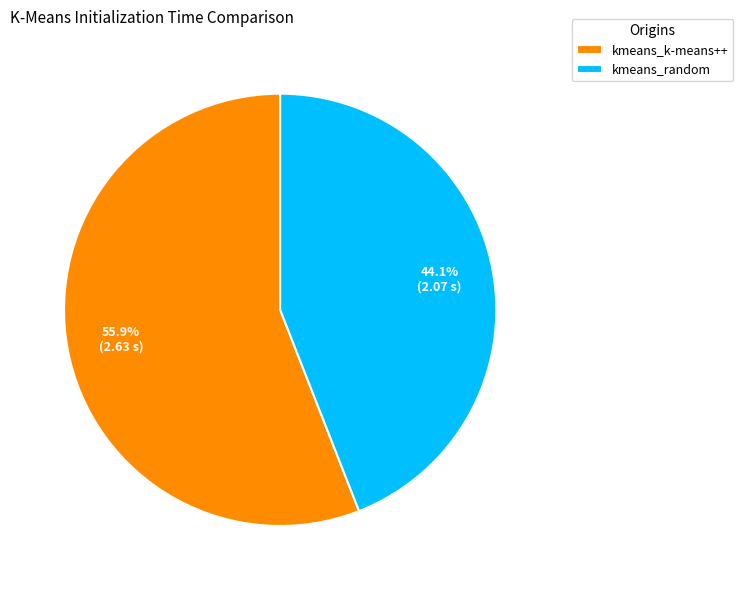

To the nearest percent, what is the difference between the largest and smallest slice percentages?

12%